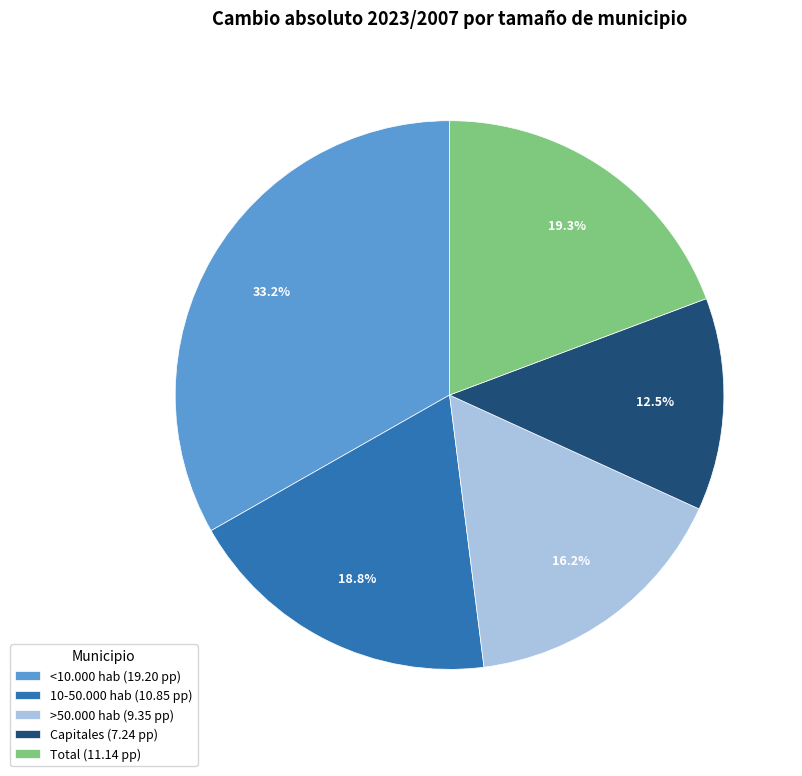

What percentage is NOT represented by Capitales?

87.5%